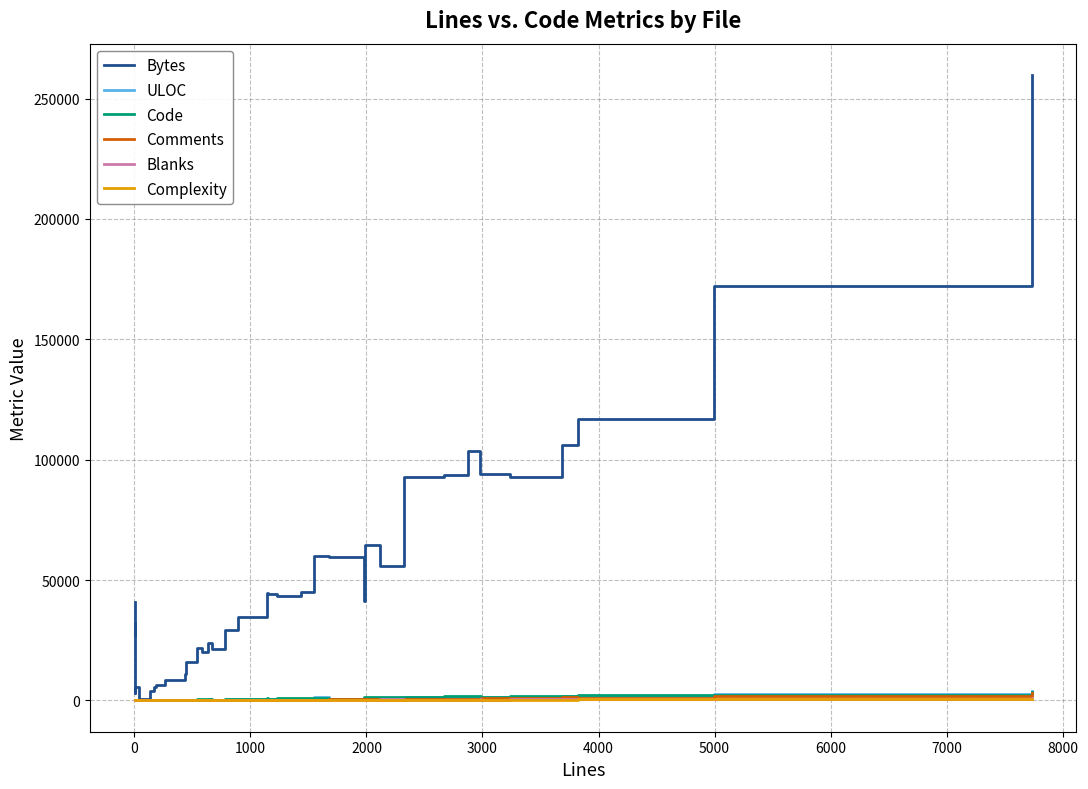

What is the difference between the maximum and minimum values in the Bytes series?

259050